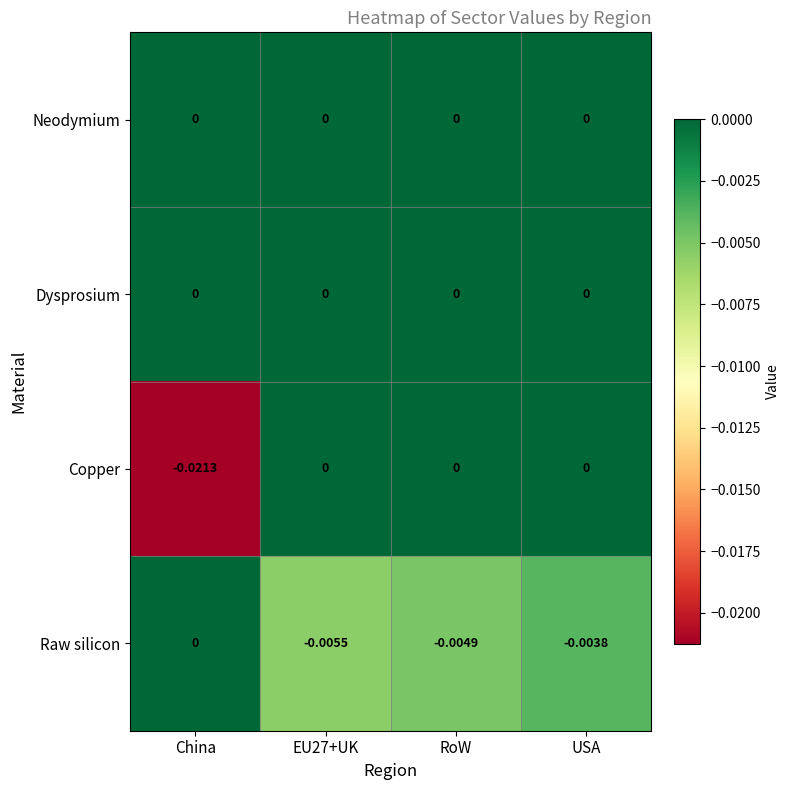

At which category does the chart reach its minimum across all series?

China